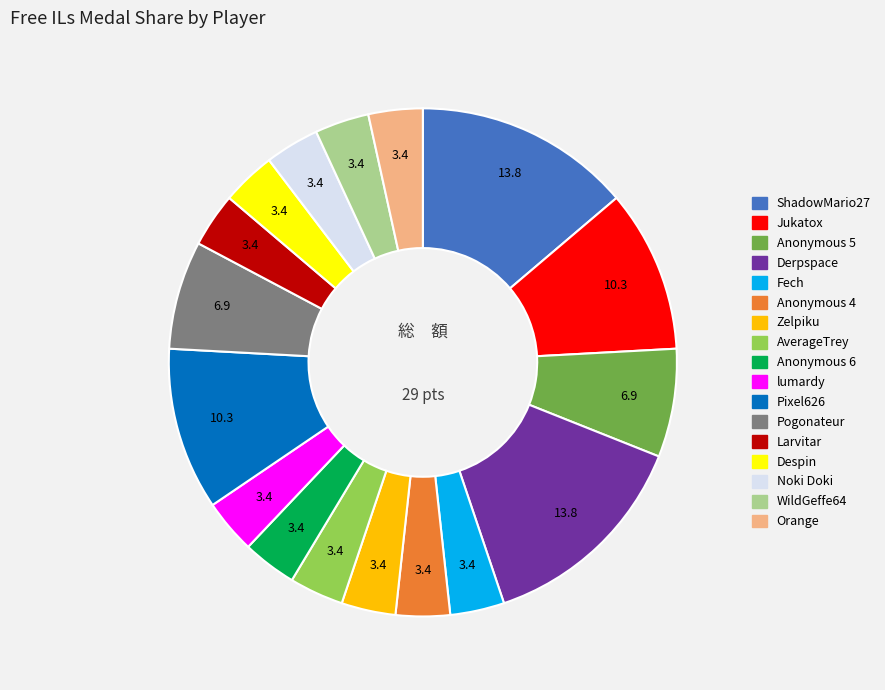

Which has a higher value, Pogonateur or Noki Doki?

Pogonateur